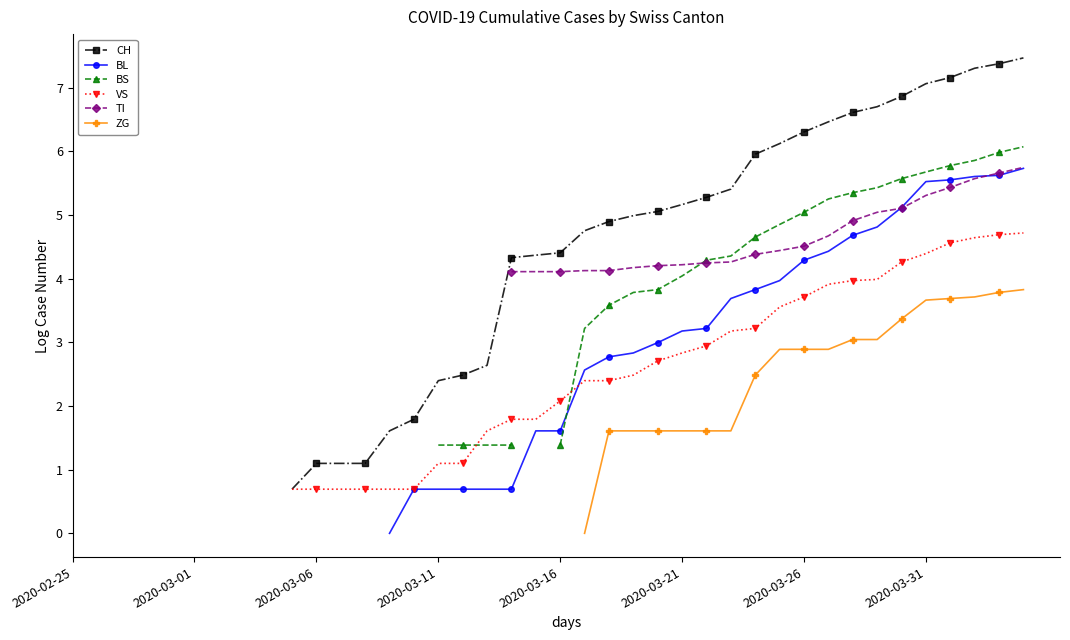

What are all the series names shown in the legend?

CH, BL, BS, VS, TI, ZG